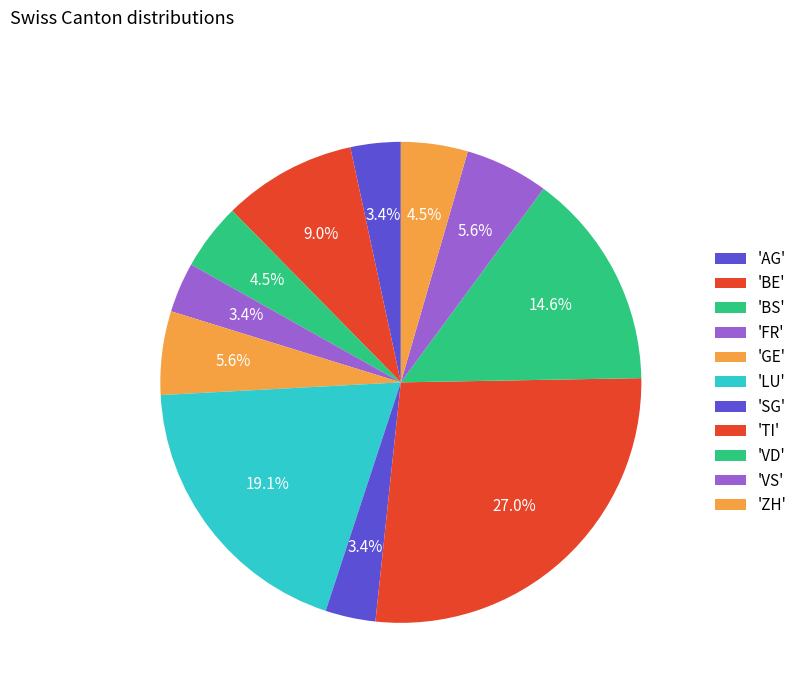

Is there any slice that represents more than half of the pie?

No